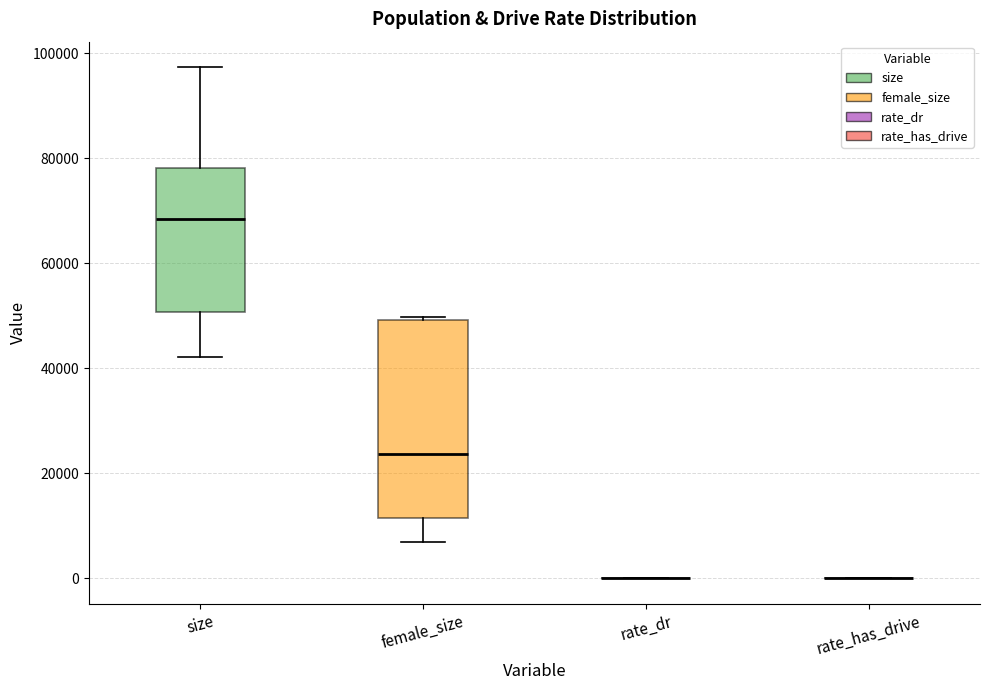

Reading left to right, read every box against the y-axis: the position of its median line, the range the box covers, and the ends of its whiskers. The values are not printed on the chart, so give them approximately, as read against the axis.

size: median 68000, box 50000 to 78000, whiskers 42000 to 98000
female_size: median 24000, box 12000 to 50000, whiskers 6000 to 50000
rate_dr: box collapsed to a line at 0, whiskers 0 to 0
rate_has_drive: box collapsed to a line at 0, whiskers 0 to 0